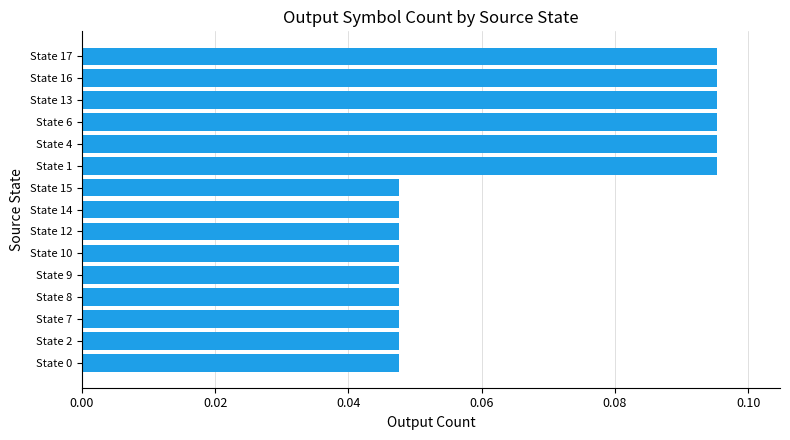

Are the bars horizontal?

Yes